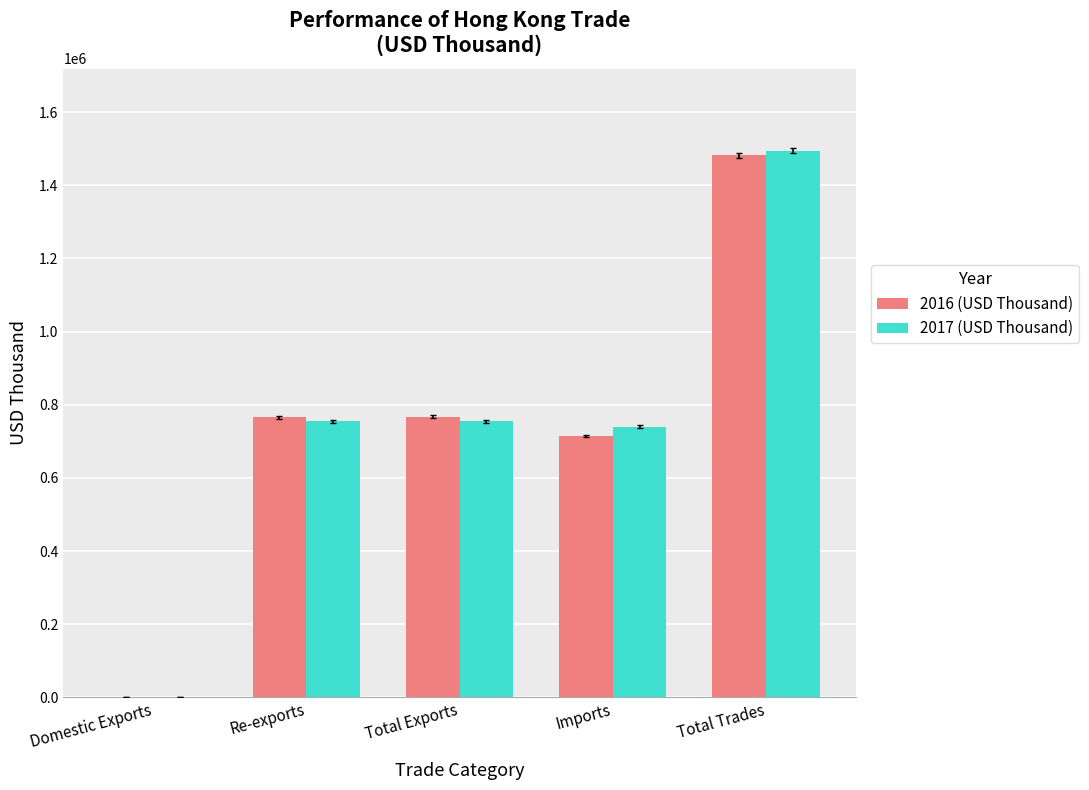

True or false: 2016 (USD Thousand) has a value of 714867.8 at Imports.

True